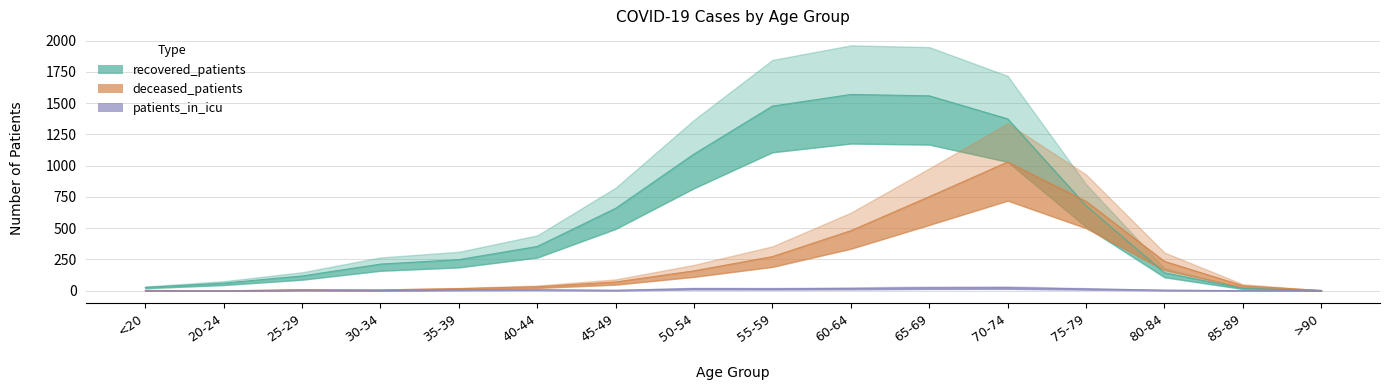

What is the difference between the second highest and minimum values in the deceased_patients series?

752